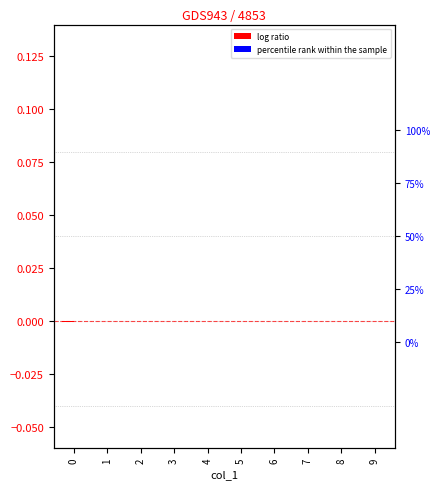

Which series has the largest range (max minus min)?

log ratio